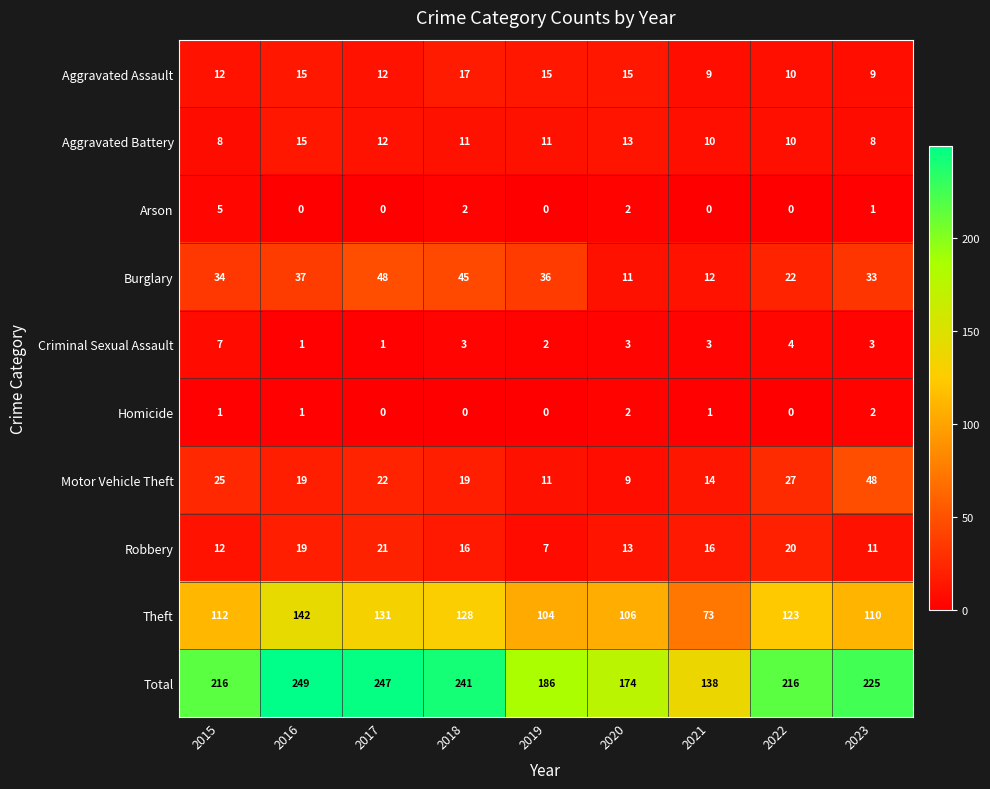

The value of Total at 2023 is 389. True or false?

False